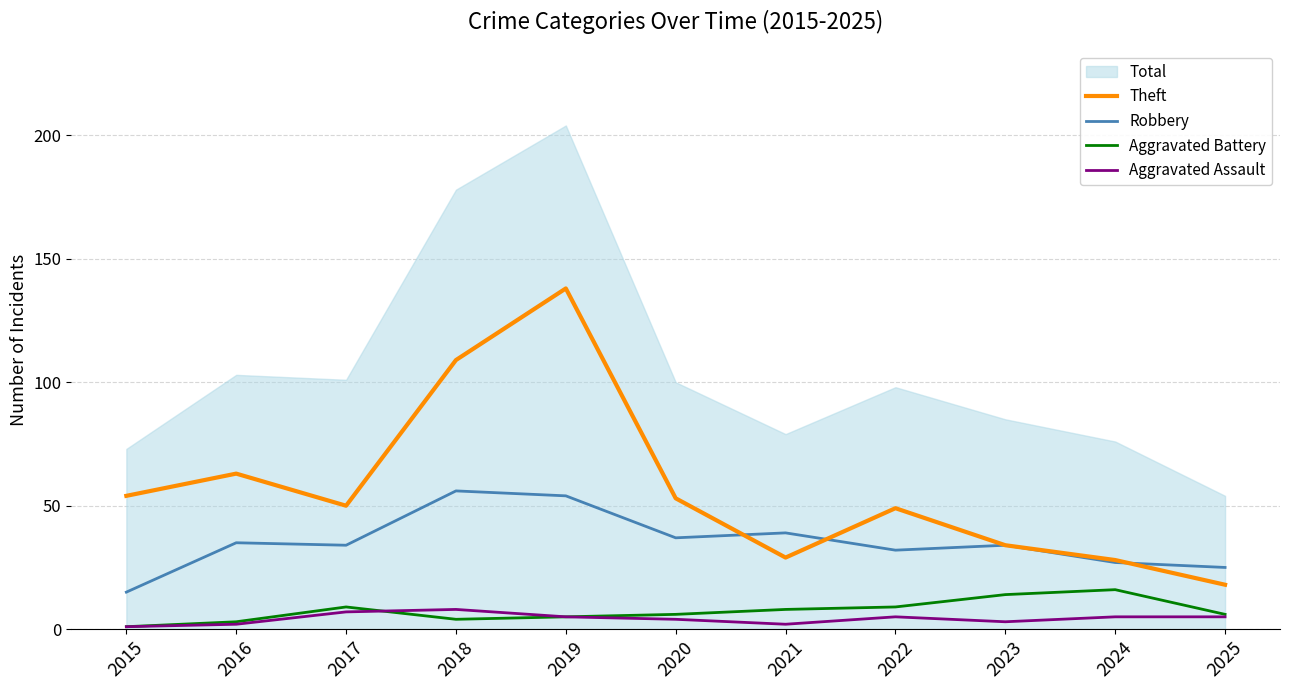

Reading left to right, transcribe all the data shown in this chart.

Theft: 2015=54	2016=63	2017=50	2018=109	2019=138	2020=53	2021=29	2022=49	2023=34	2024=28	2025=18
Robbery: 2015=15	2016=35	2017=34	2018=56	2019=54	2020=37	2021=39	2022=32	2023=34	2024=27	2025=25
Aggravated Battery: 2015=1	2016=3	2017=9	2018=4	2019=5	2020=6	2021=8	2022=9	2023=14	2024=16	2025=6
Aggravated Assault: 2015=1	2016=2	2017=7	2018=8	2019=5	2020=4	2021=2	2022=5	2023=3	2024=5	2025=5